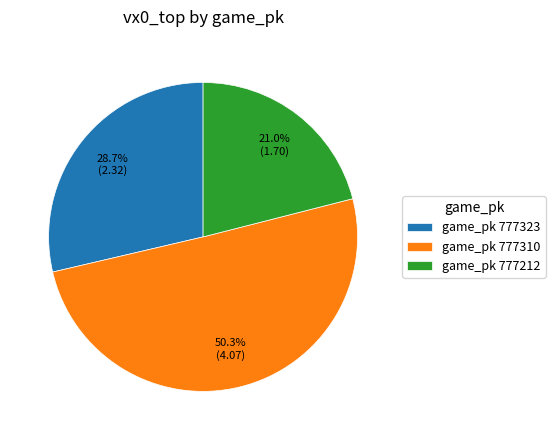

Which category has the smallest portion of the pie?

game_pk 777212